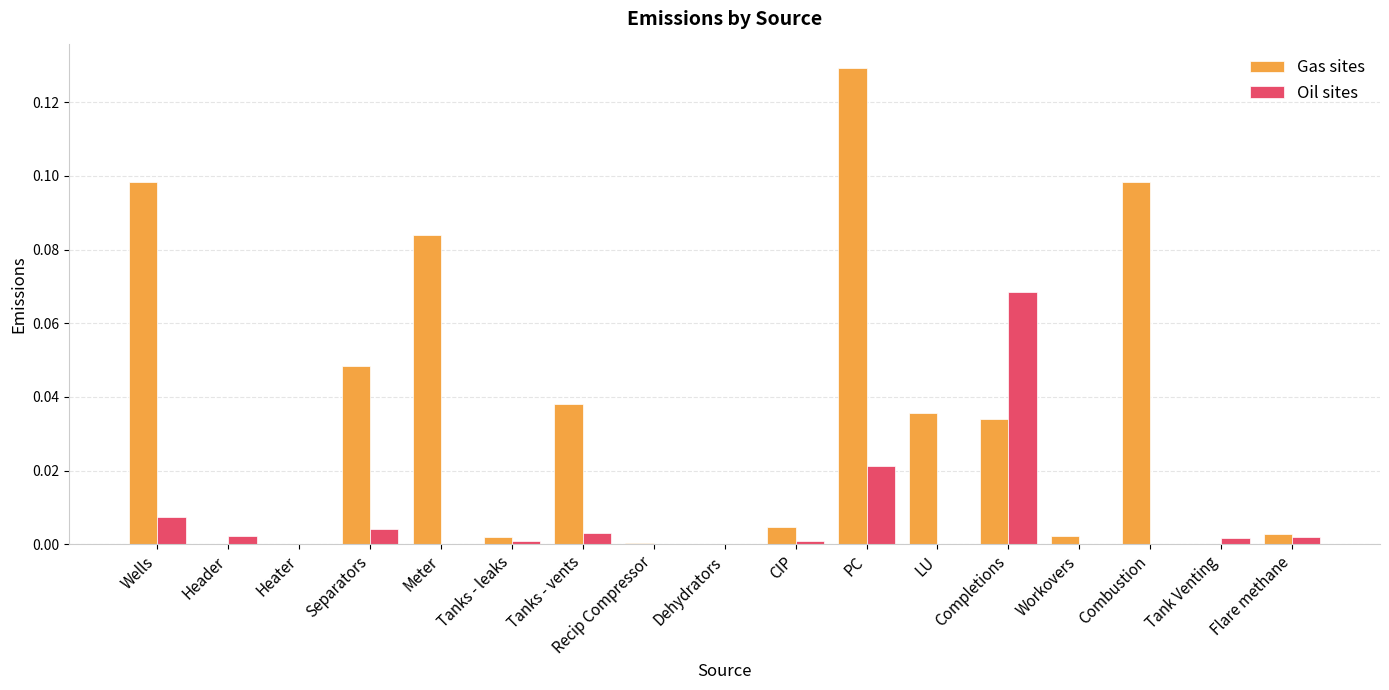

What is the sum of all Gas sites values?

0.6